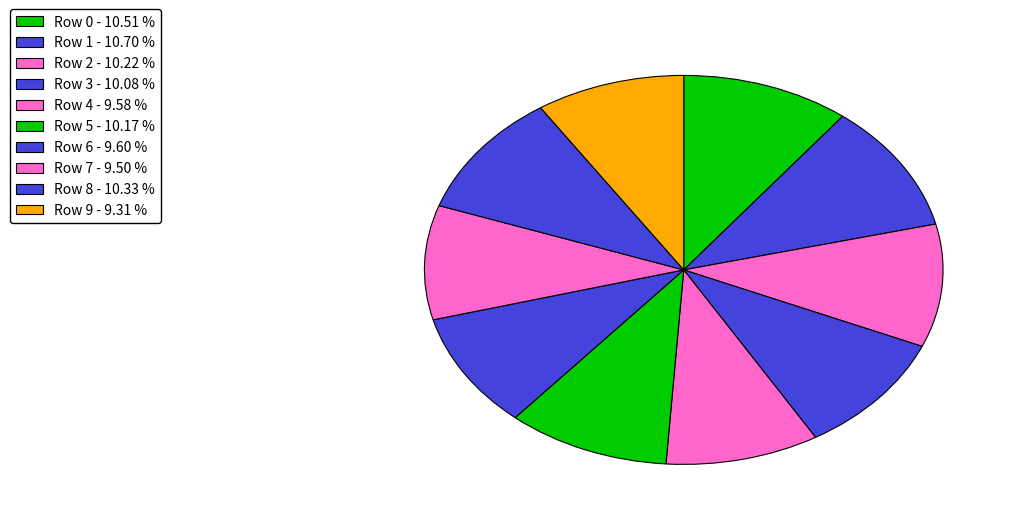

Does Row 2 account for over 50% of the chart?

No